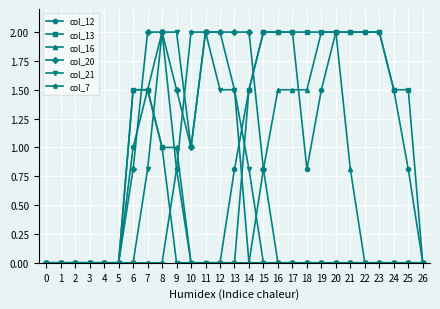

Is it true that col_13 equals -0.8 at 13?

False